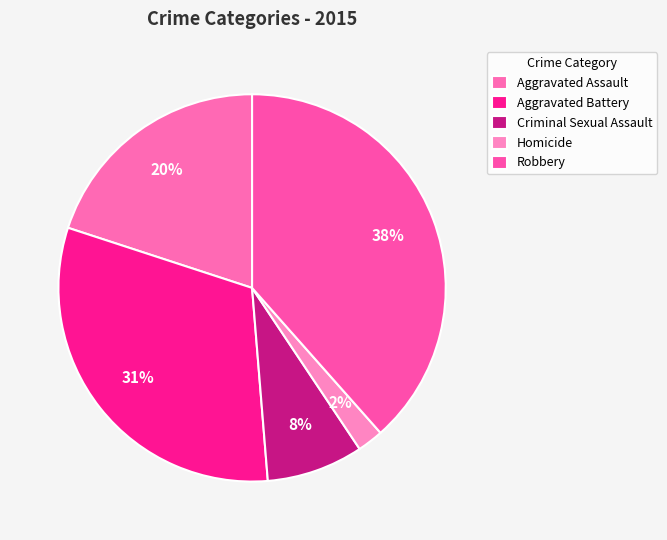

How many segments does this pie chart have?

5